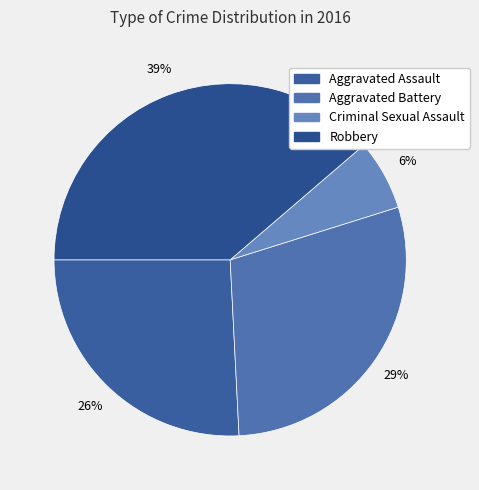

Is there a majority slice in this chart?

No